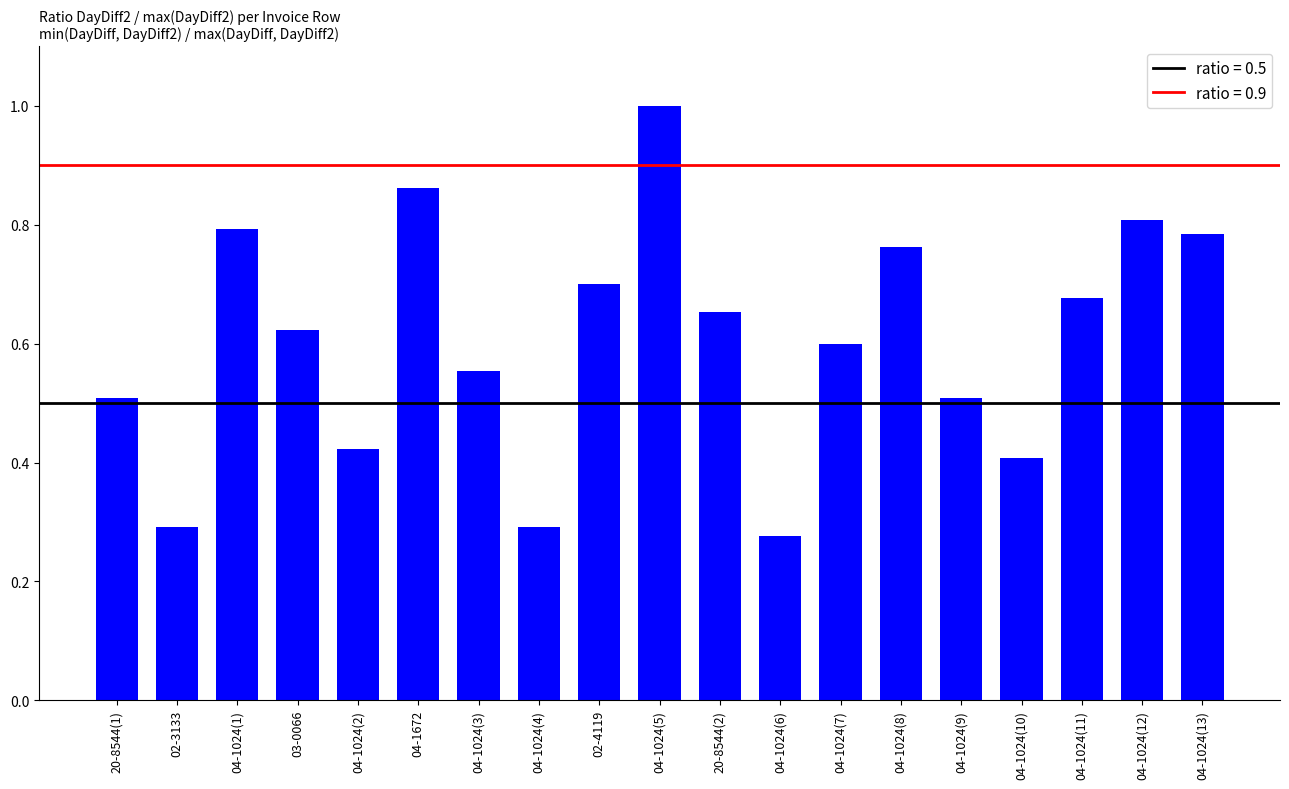

What is the sum of all values?

11.5